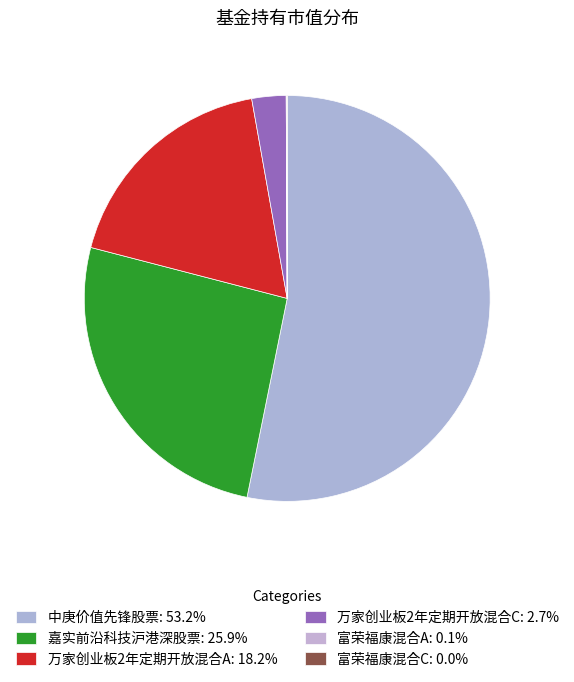

To the nearest percent, what portion does 中庚价值先锋股票 represent?

53%